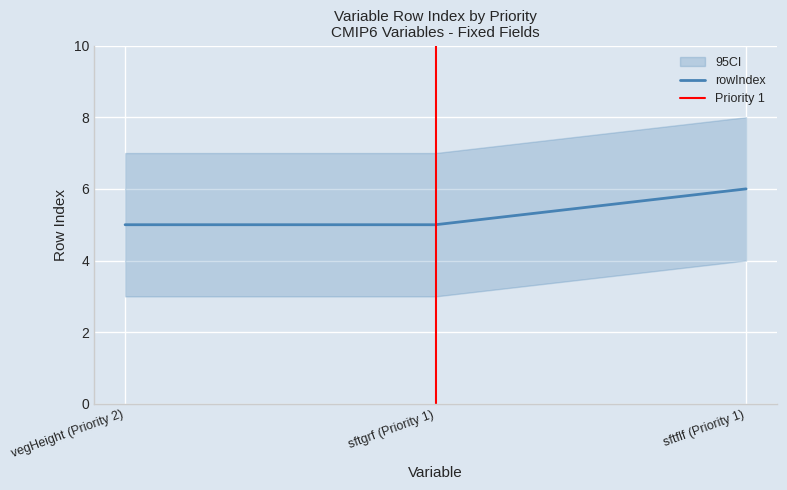

What is the label of the 3rd point from the right?

vegHeight (Priority 2)